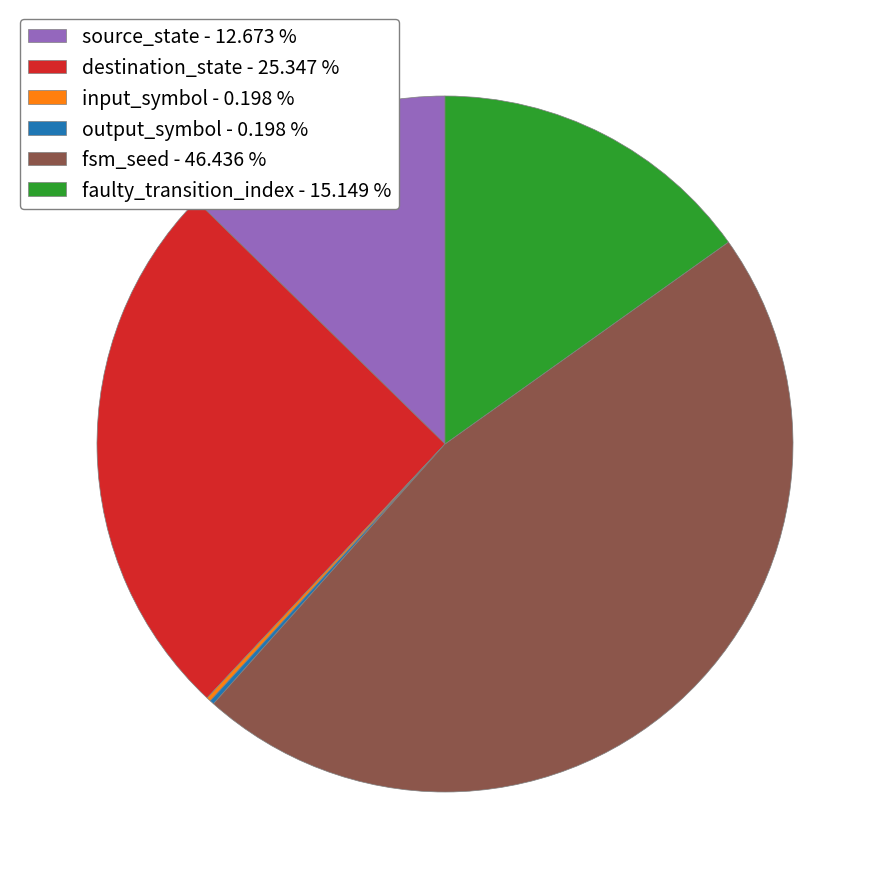

Combined, do fsm_seed - 46.436 % and destination_state - 25.347 % account for over 50%?

Yes